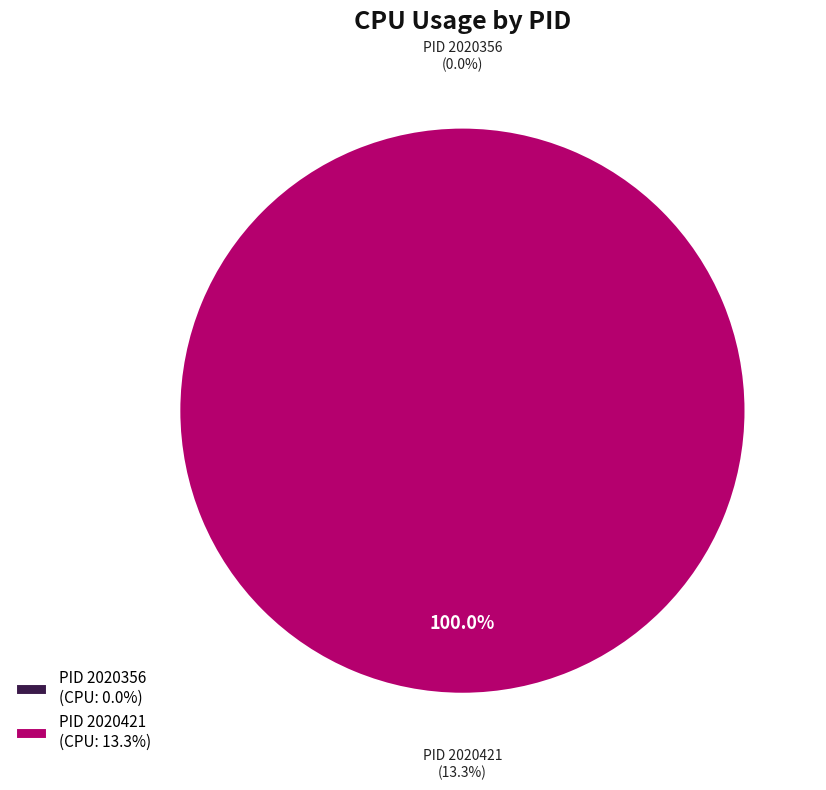

To the nearest percent, what is the difference between the largest and smallest slice percentages?

100%